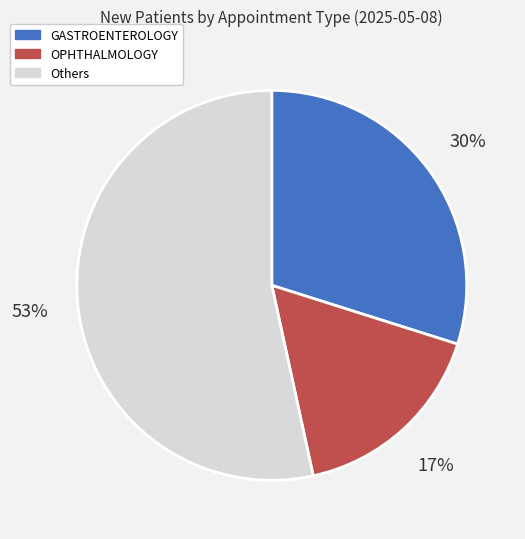

Is there any slice that represents more than half of the pie?

Yes